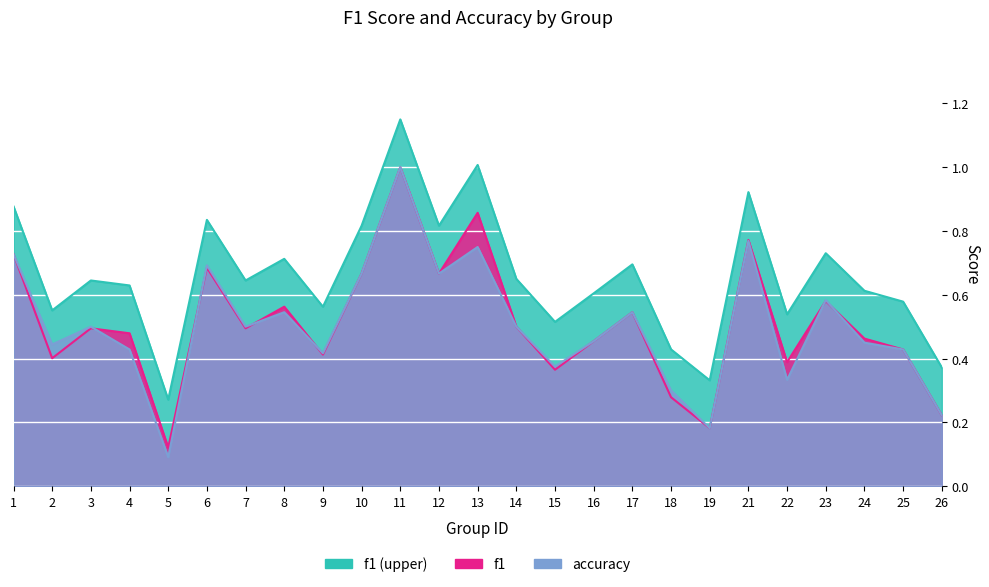

In accuracy, how many points are lower than both neighbors (excluding endpoints)?

8